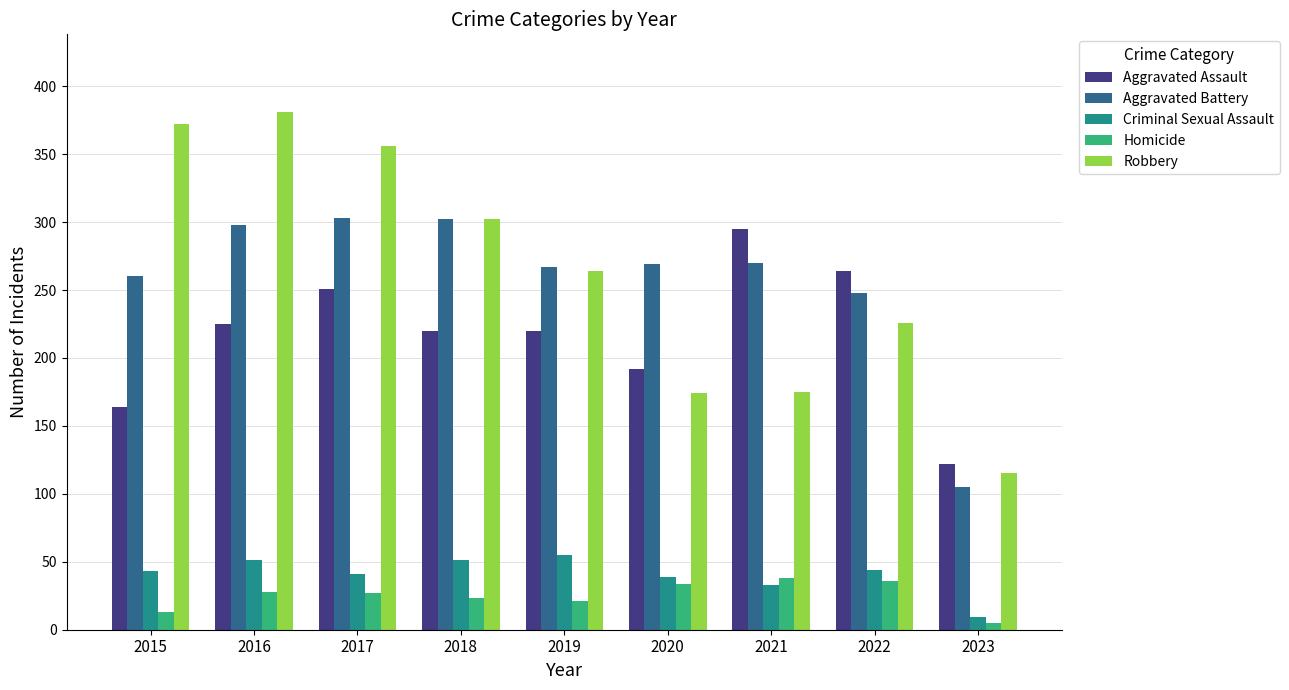

What is the maximum value for Aggravated Assault?

295